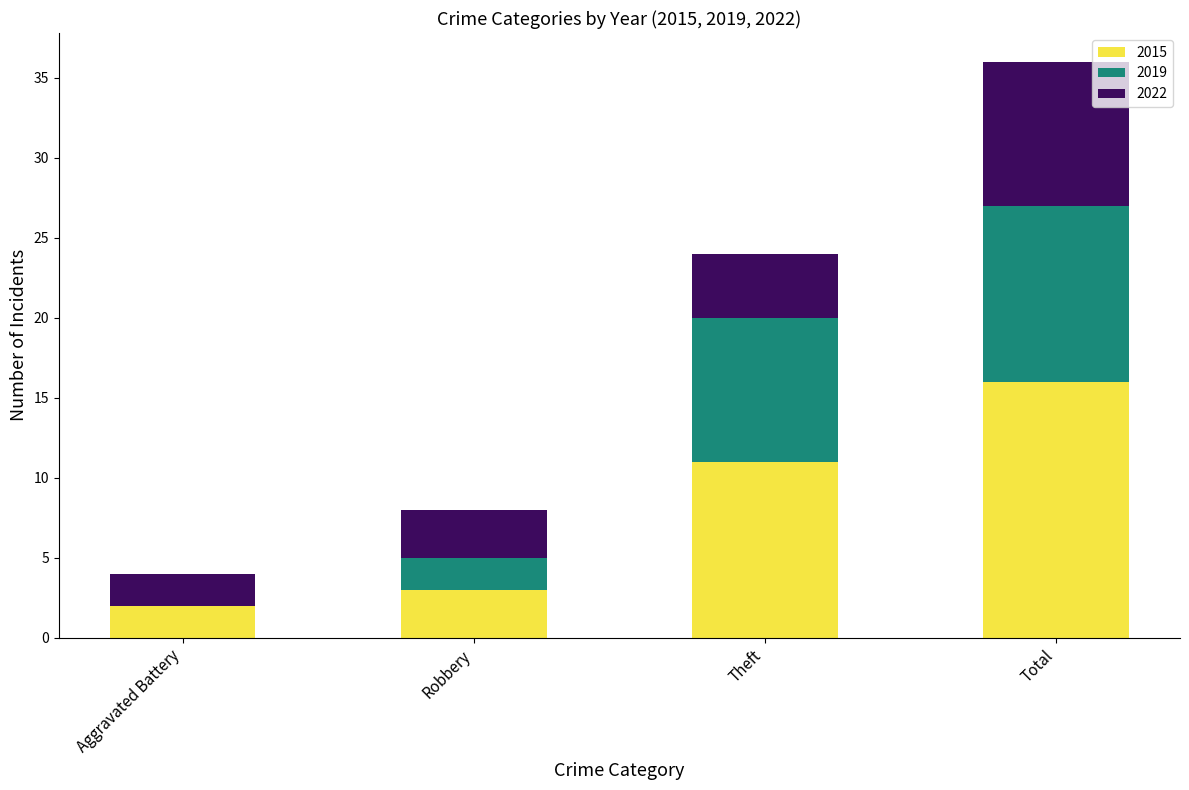

At which category is the sum across all series the highest?

Total